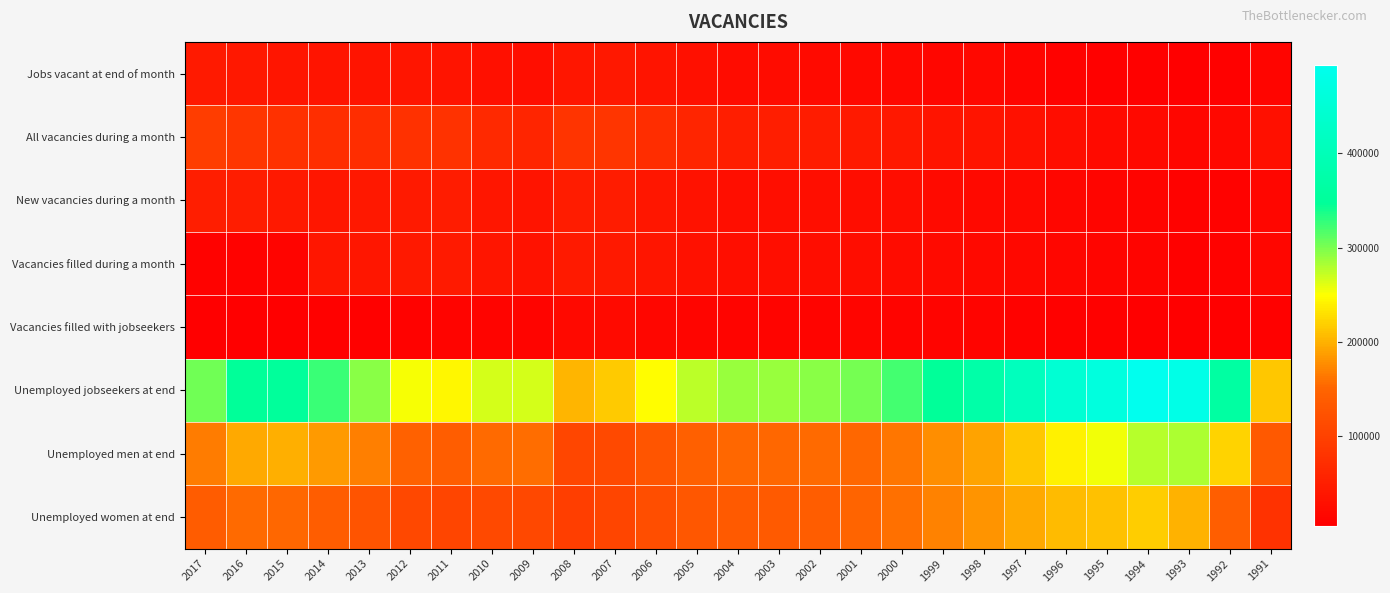

What is the total value across all series at 2016?

882459